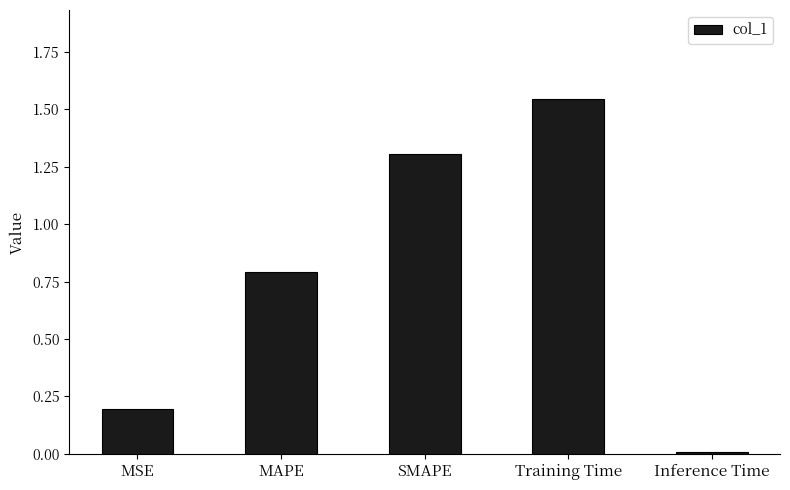

What is the label of the 5th bar from the left?

Inference Time